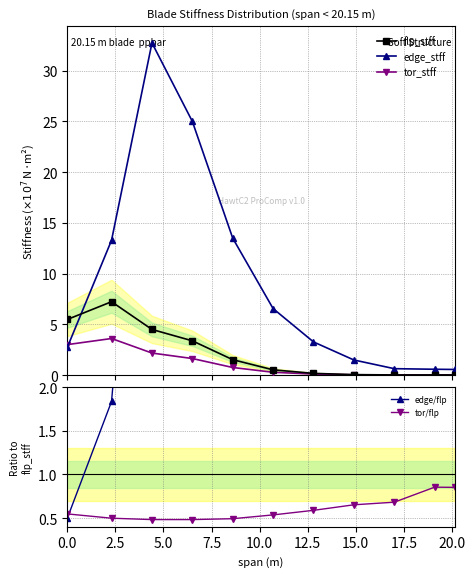

What is the maximum value for tor_stff?

3.6